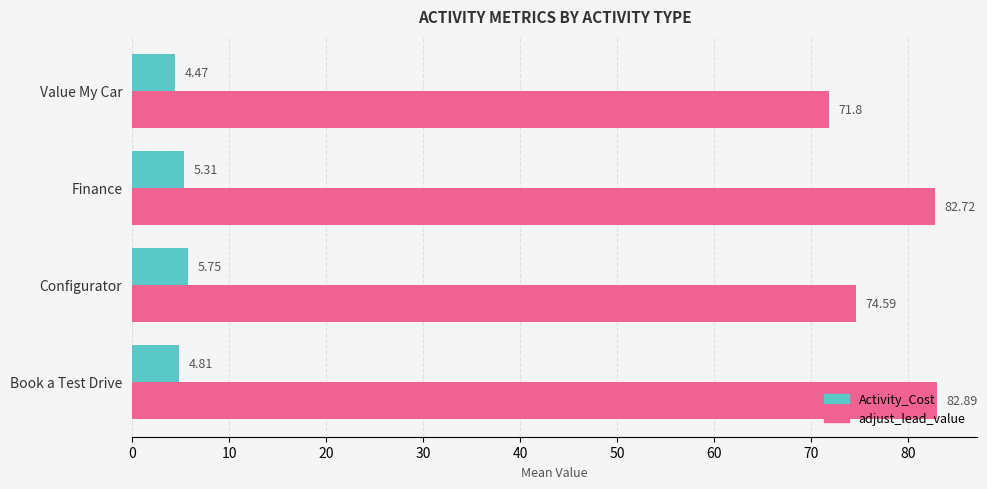

What are all the series names shown in the legend?

Activity_Cost, adjust_lead_value